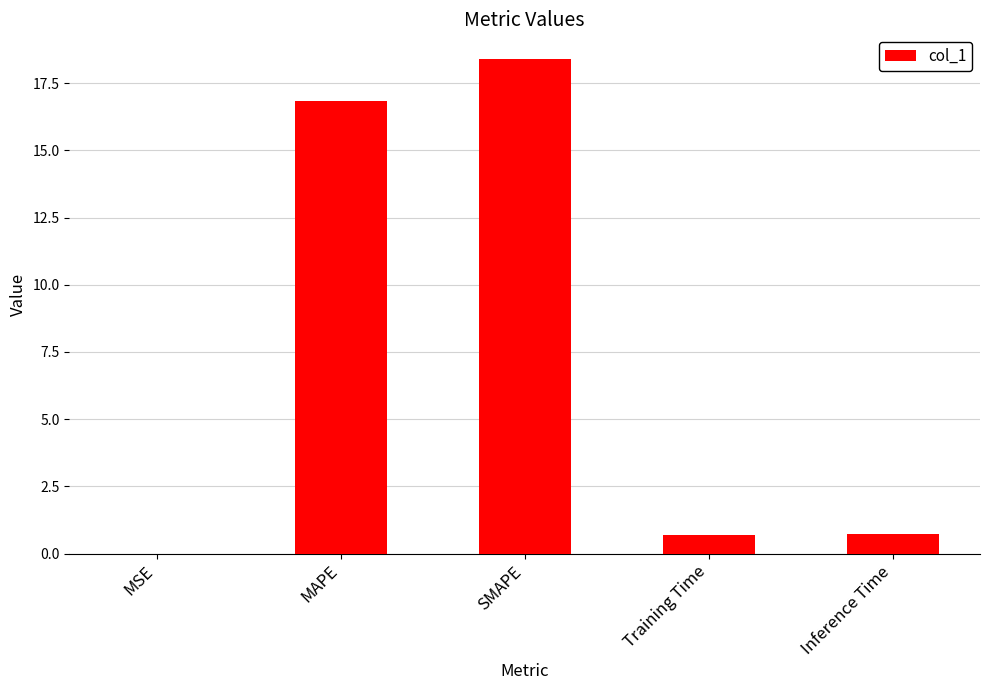

What is the greatest value displayed?

18.4